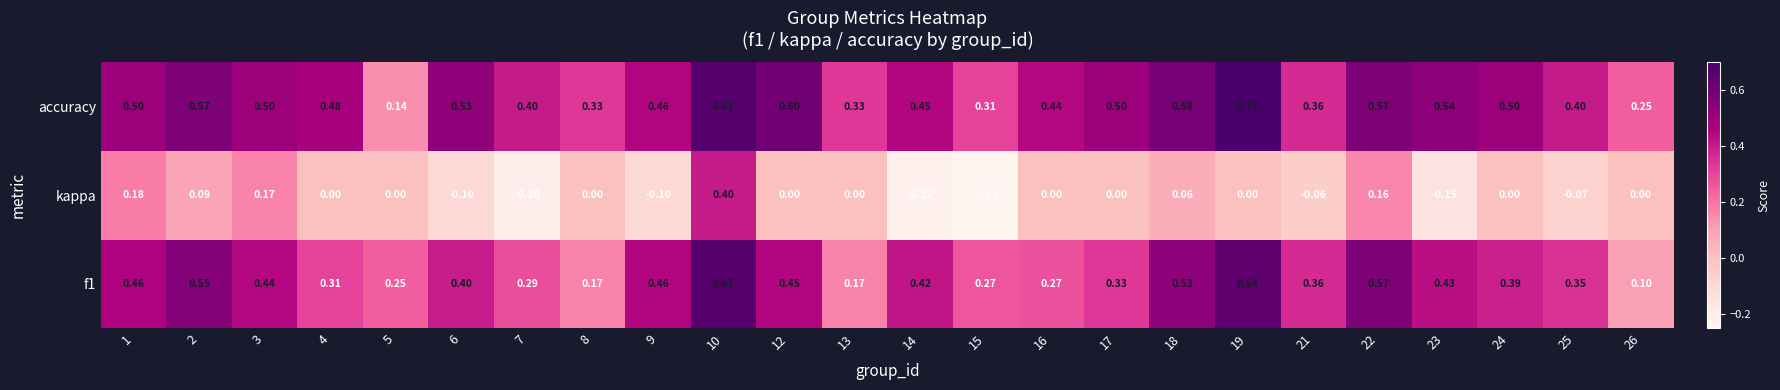

What is the minimum value shown in the chart?

-0.2